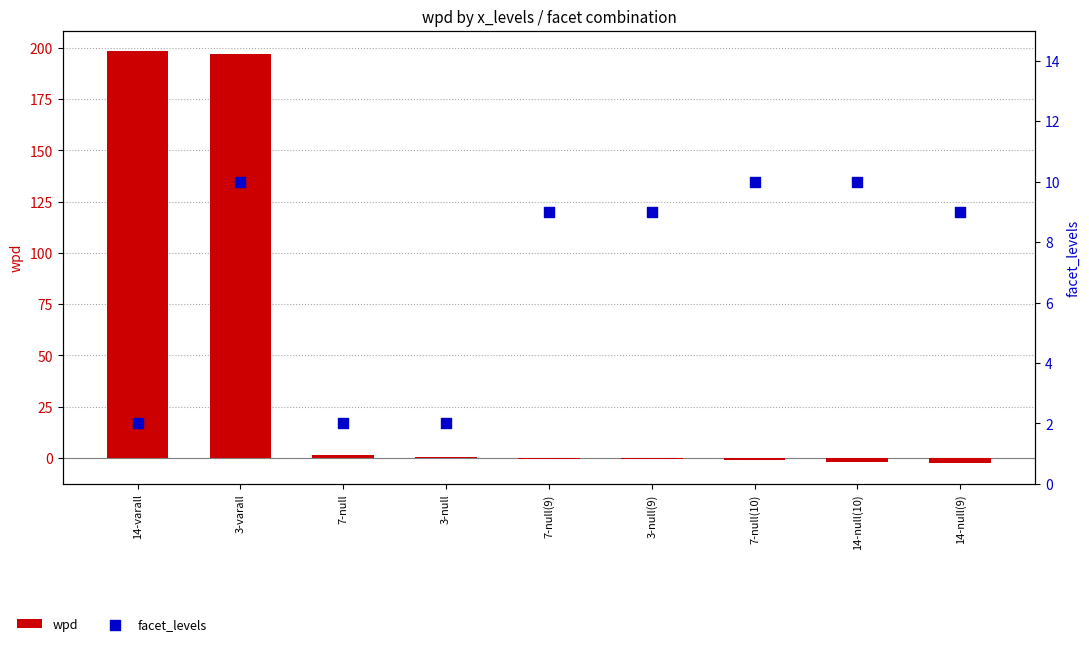

Is the value of wpd at 14-null(9) greater than the value of facet_levels at 3-null(9)?

No